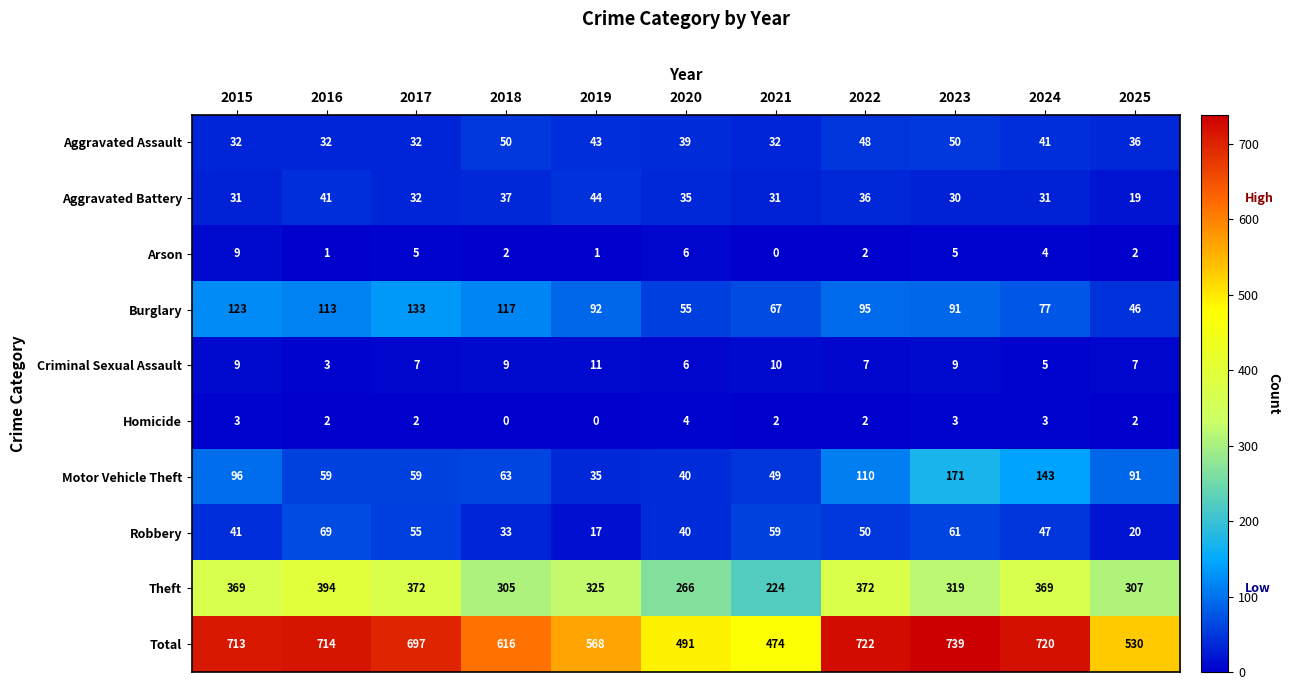

Between 2016 and 2018, which series saw the biggest shift?

Total